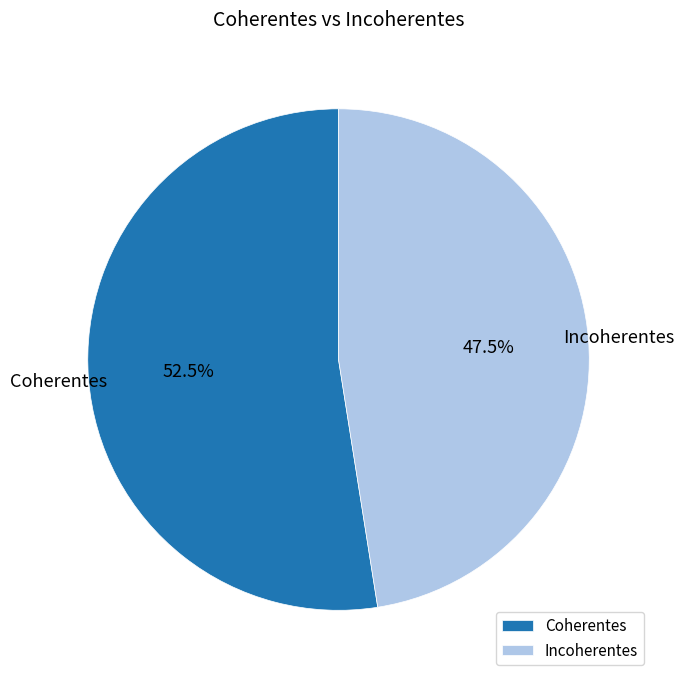

To the nearest percent, what is the difference between the largest and smallest slice percentages?

5%